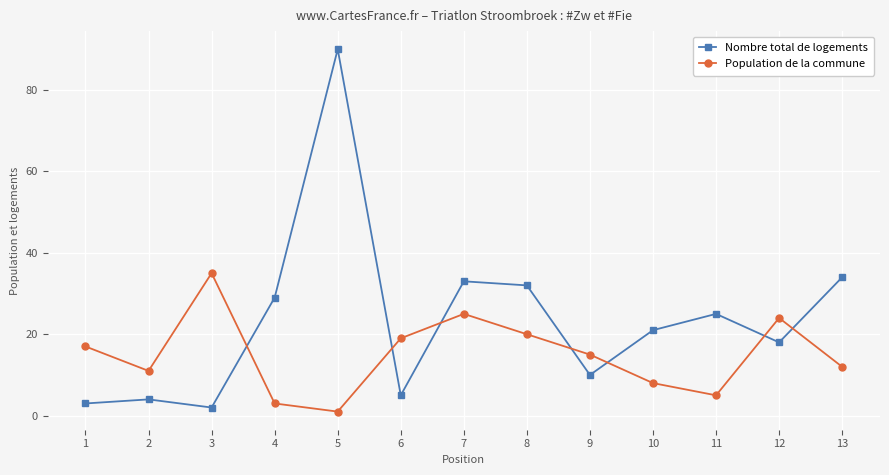

Count the number of data series in this chart.

2